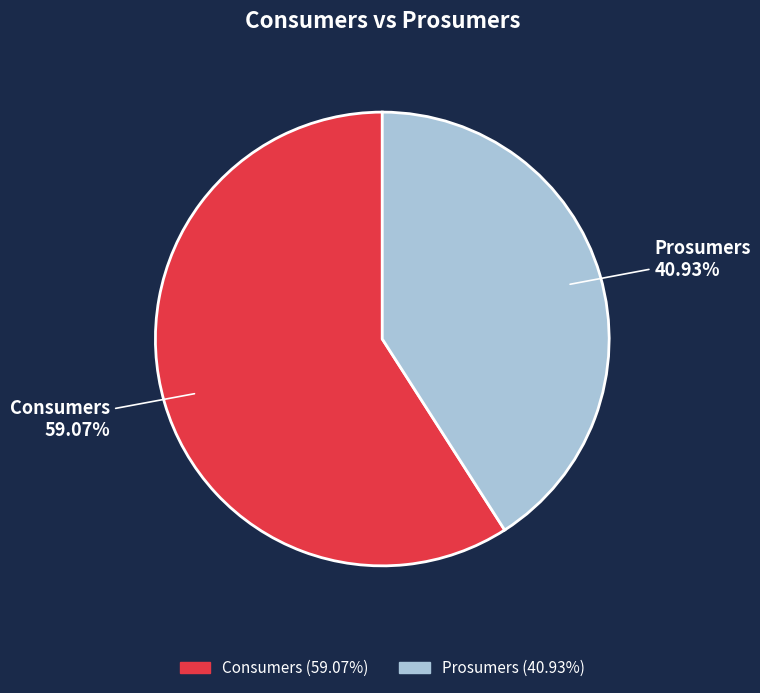

What percentage do Prosumers and Consumers together represent?

100.0%